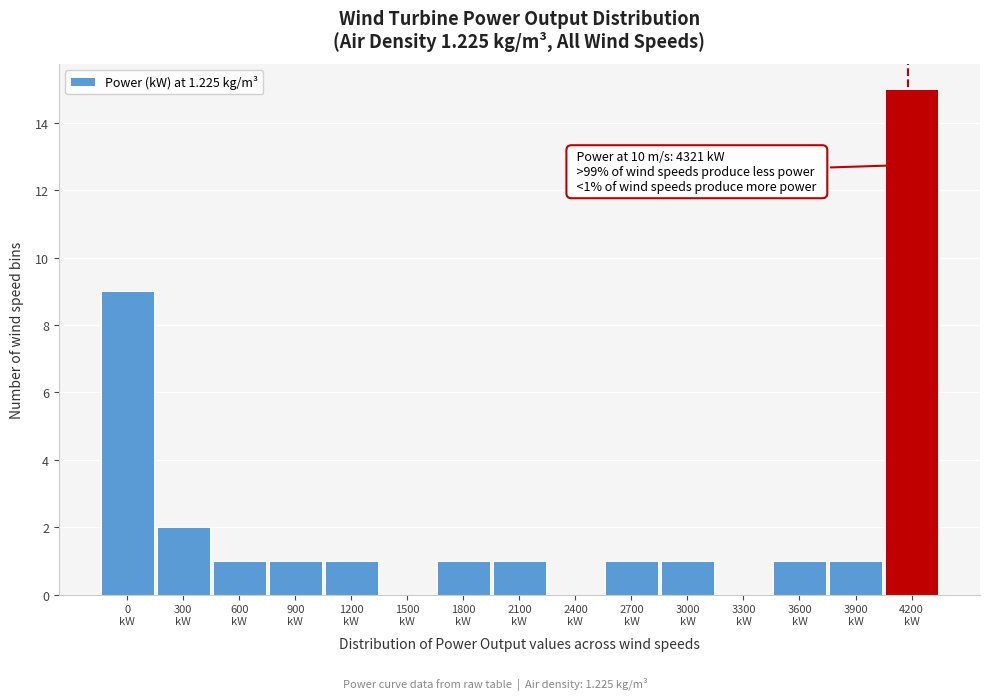

What is the sum of all values?

35